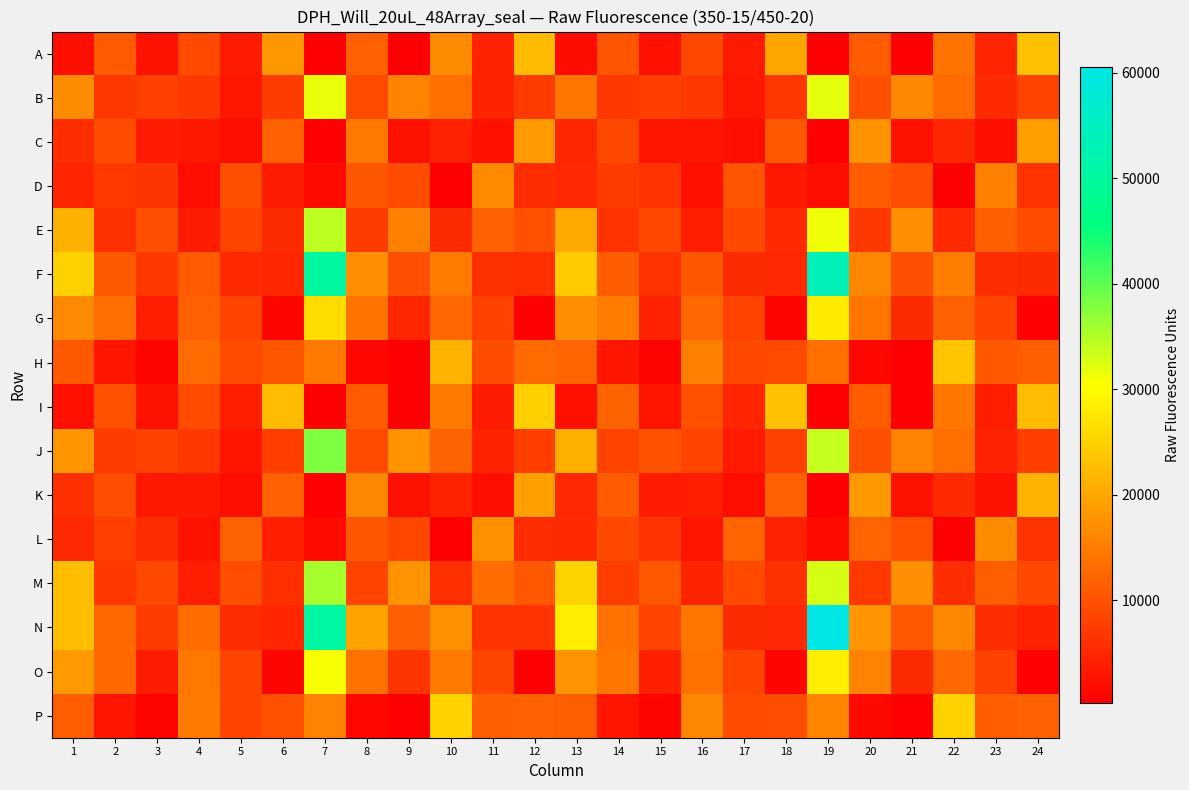

What is the greatest value displayed?

60589